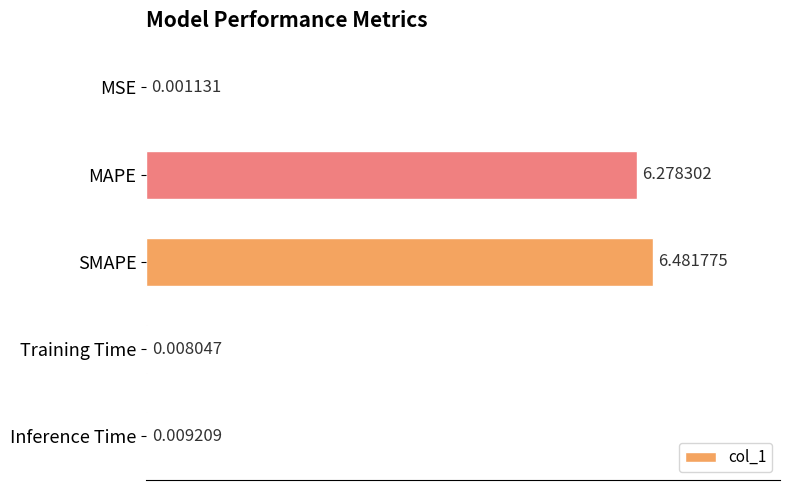

Between MSE and MAPE, which is larger?

MAPE